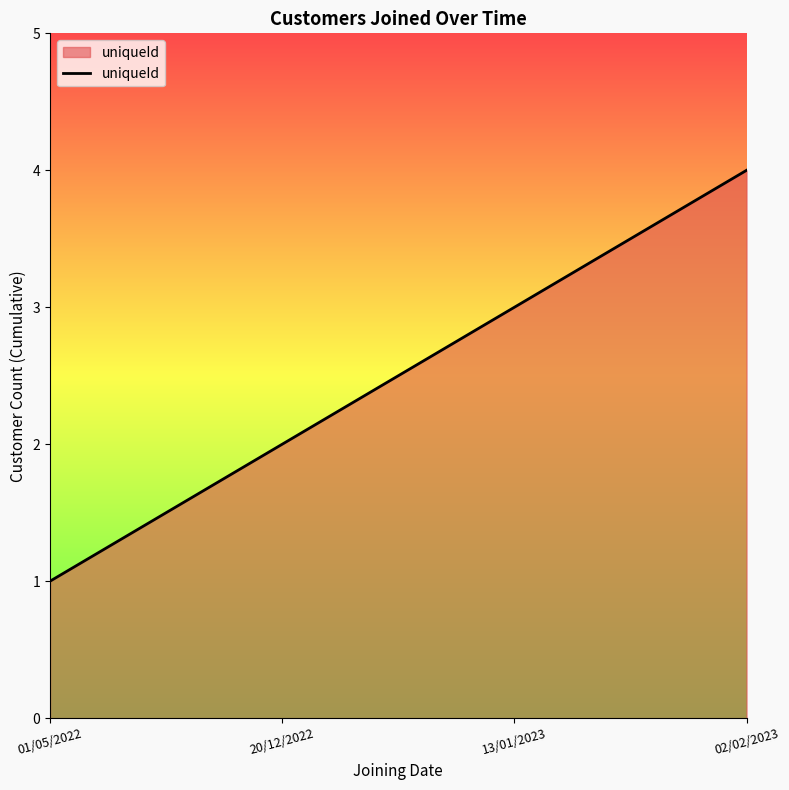

What position from the right is 02/02/2023?

1